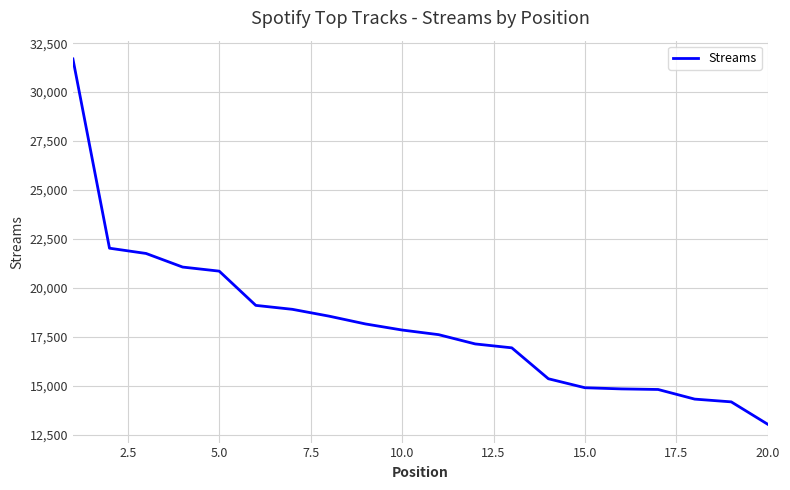

What is the minimum value shown in the chart?

13024